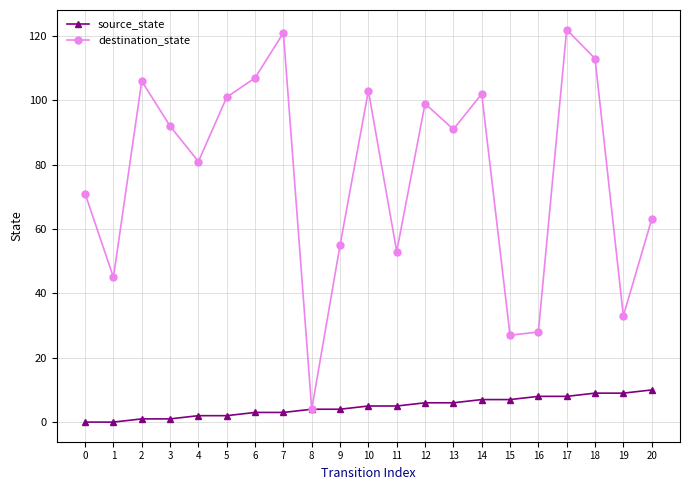

Which series has the largest range (max minus min)?

destination_state